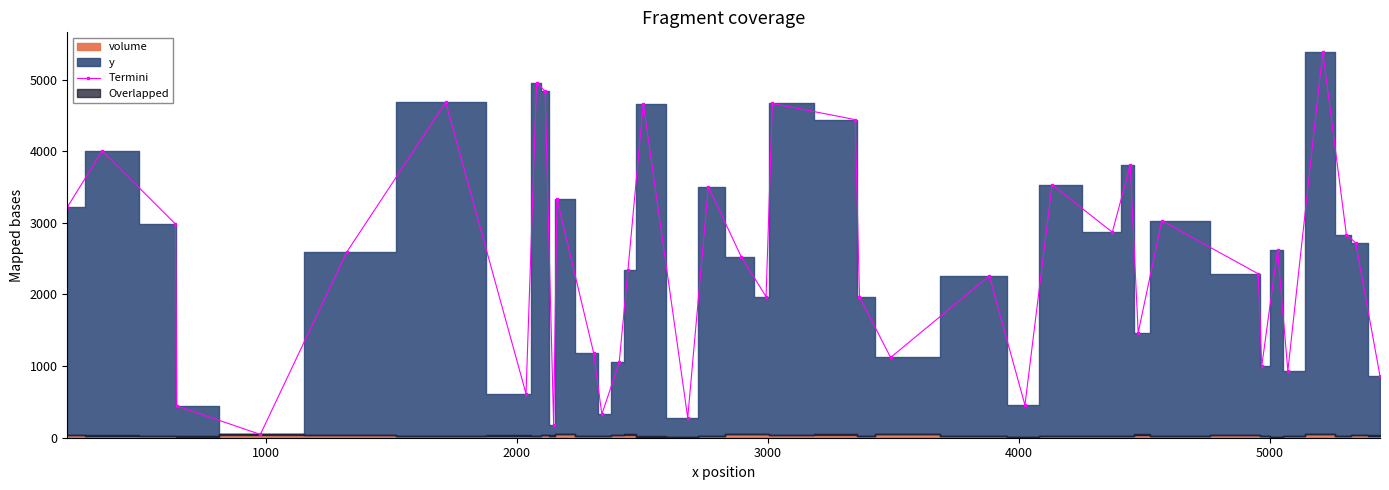

True or false: Termini has more than 0 points higher than both neighbors.

True